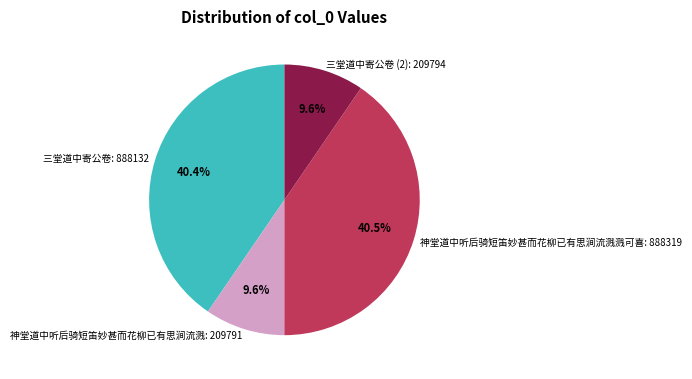

Which has a higher value, 三堂道中寄公卷: 888132 or 三堂道中寄公卷 (2): 209794?

三堂道中寄公卷: 888132